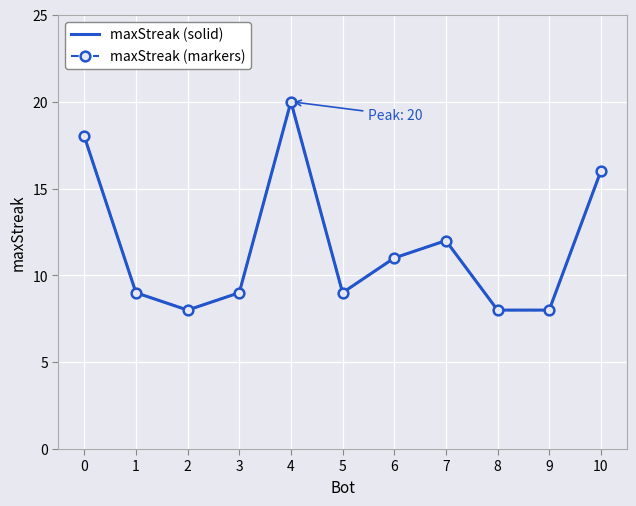

Is it true that maxStreak (solid) equals 30 at 4?

False